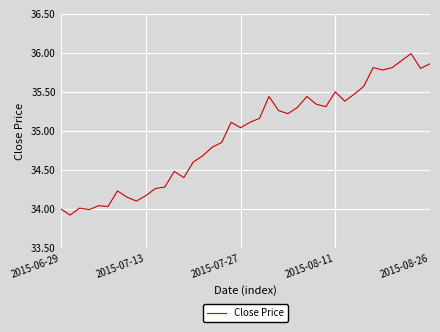

What is the difference between the maximum and minimum values?

2.1